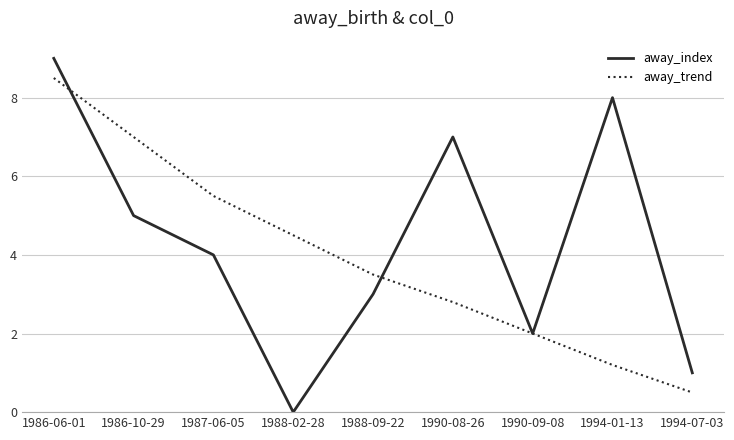

What position from the right is 1994-01-13?

2